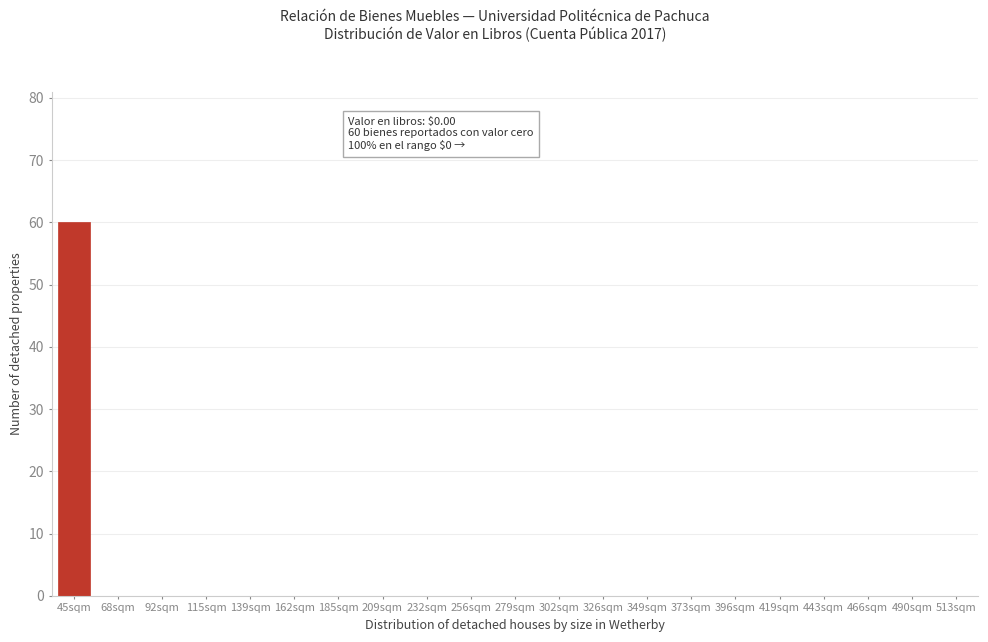

Reading left to right, extract all data points from this chart.

45sqm=60	68sqm=0	92sqm=0	115sqm=0	139sqm=0	162sqm=0	185sqm=0	209sqm=0	232sqm=0	256sqm=0	279sqm=0	302sqm=0	326sqm=0	349sqm=0	373sqm=0	396sqm=0	419sqm=0	443sqm=0	466sqm=0	490sqm=0	513sqm=0